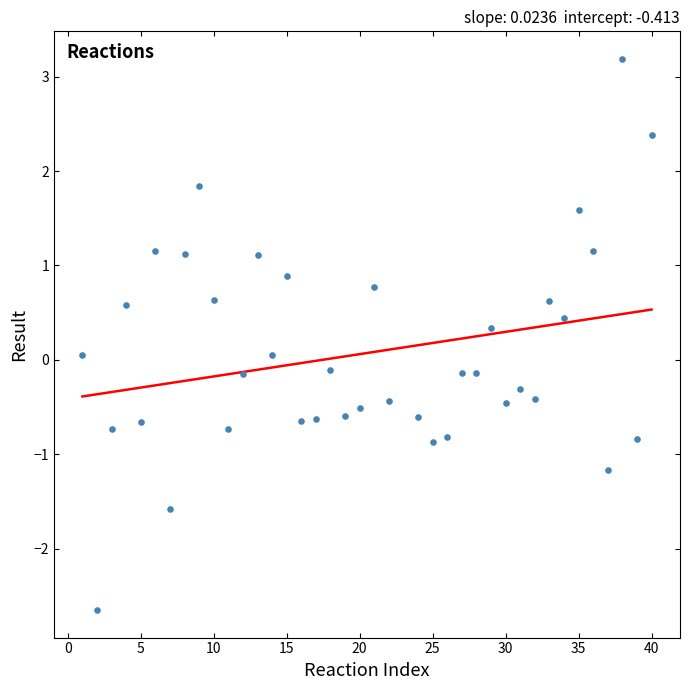

What is the range of X values (max minus min)?

39.0